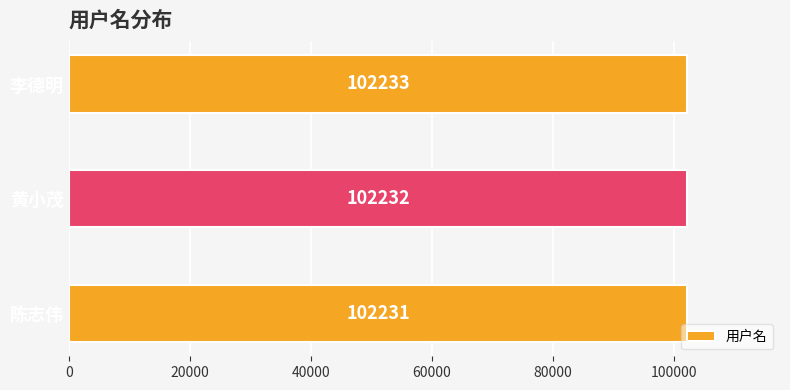

What is the difference between the maximum and second lowest values?

1